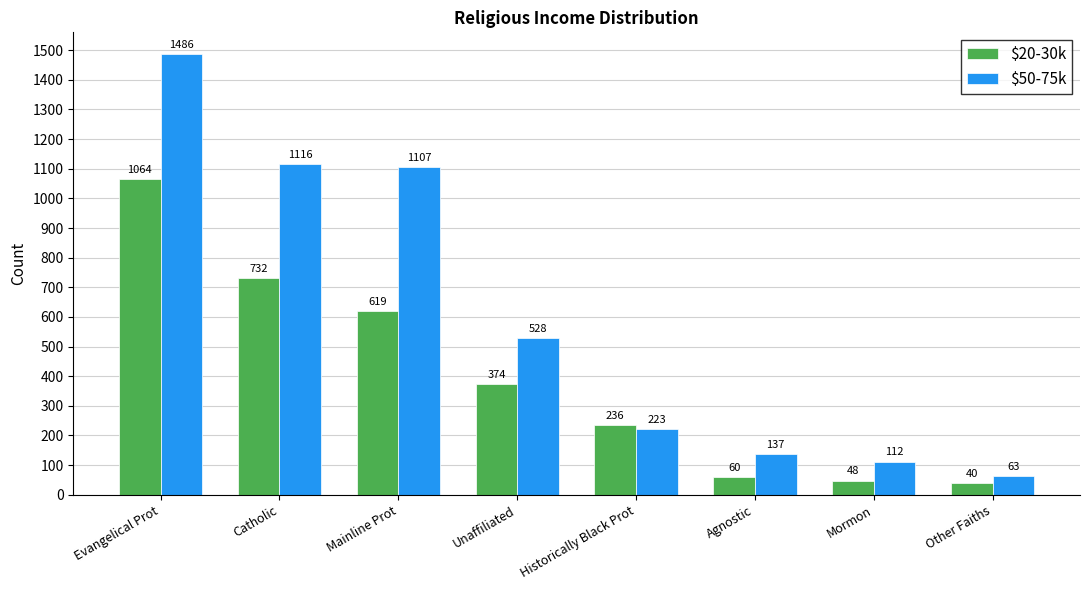

Between Catholic and Unaffiliated, which series saw the biggest shift?

$50-75k